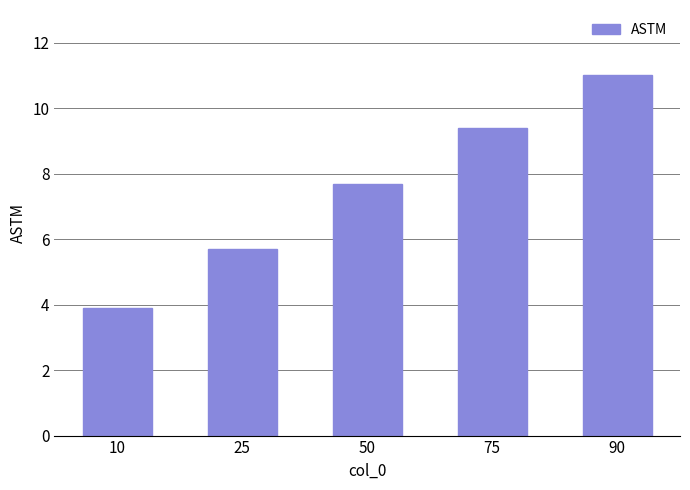

List the labels in order of value, largest first.

90, 75, 50, 25, 10